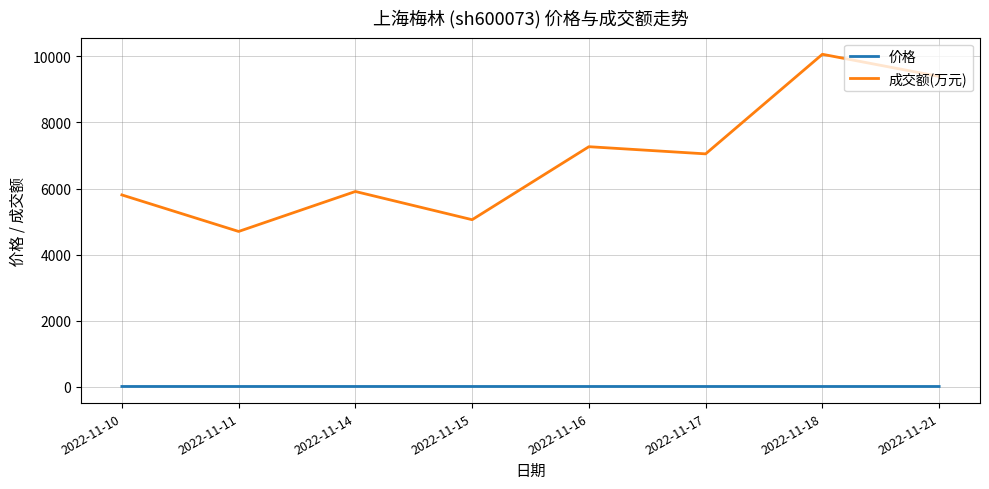

True or false: 价格 and 成交额(万元) cross at least once.

False